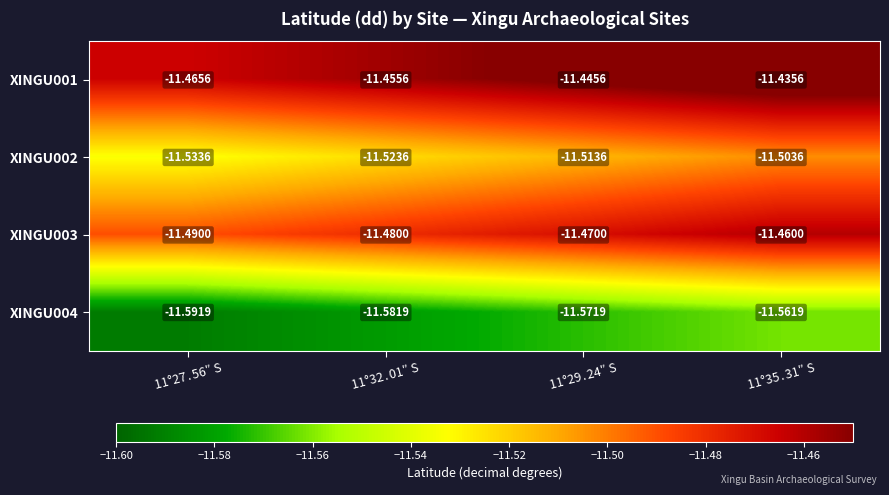

Count the number of categories in the chart.

4